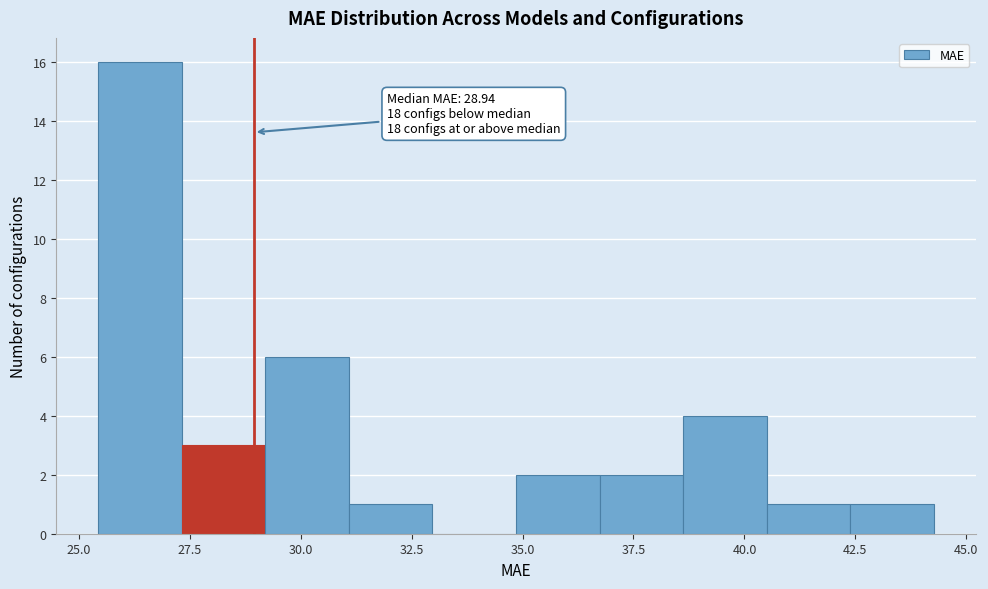

Read against the x-axis, roughly where is the centre of the tallest bar?

26.5